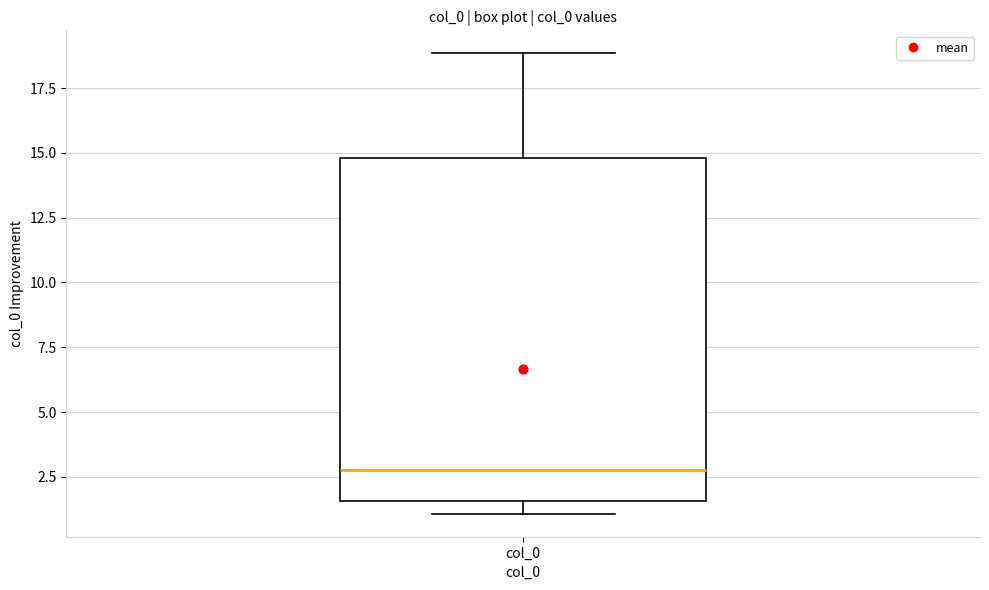

Read this box plot against the y-axis: the position of the median line, the range covered by the box, and the ends of both whiskers. The values are not printed on the chart, so give them approximately, as read against the axis.

median 3.0, box 1.5 to 15.0, whiskers 1.0 to 19.0